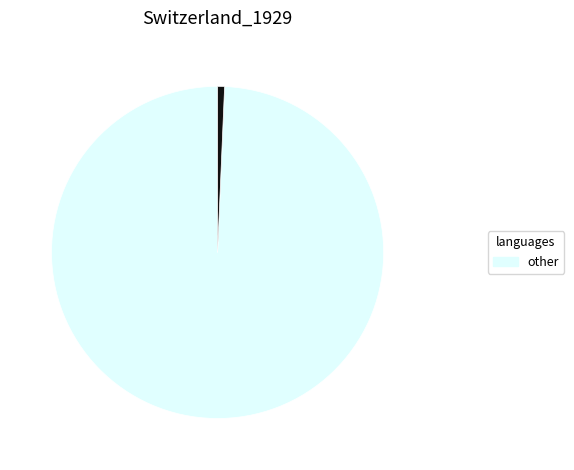

Is there any slice that represents more than half of the pie?

Yes